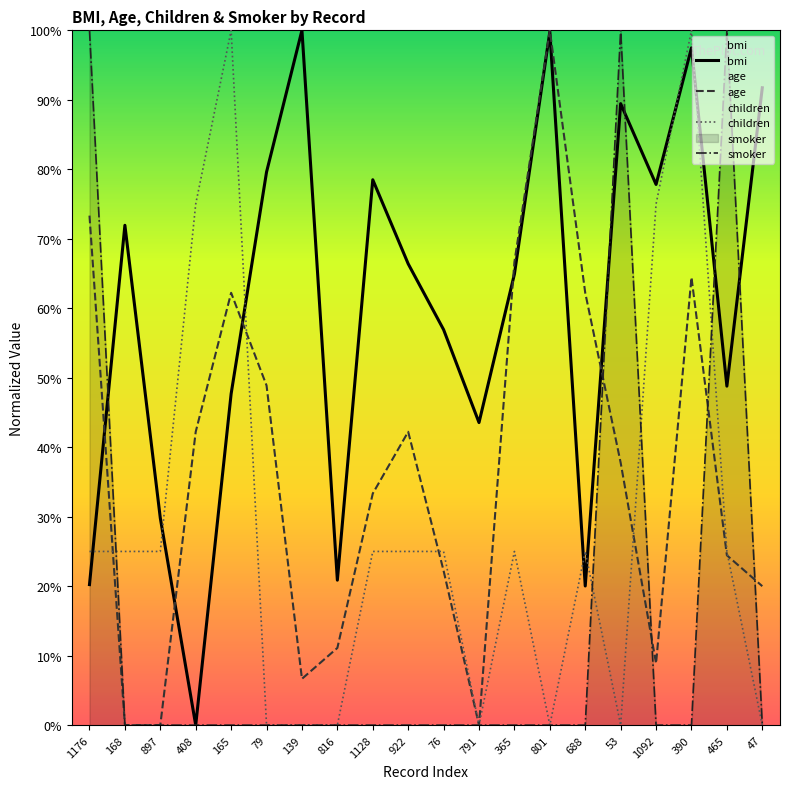

Which series has the largest total across all categories?

bmi